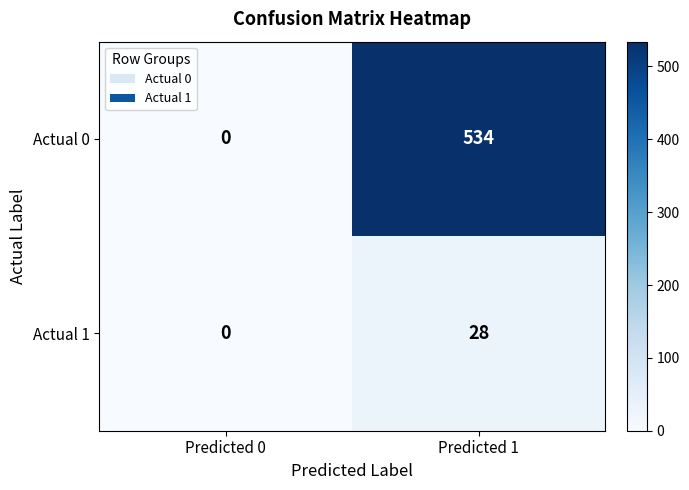

How many data points does each series have?

2